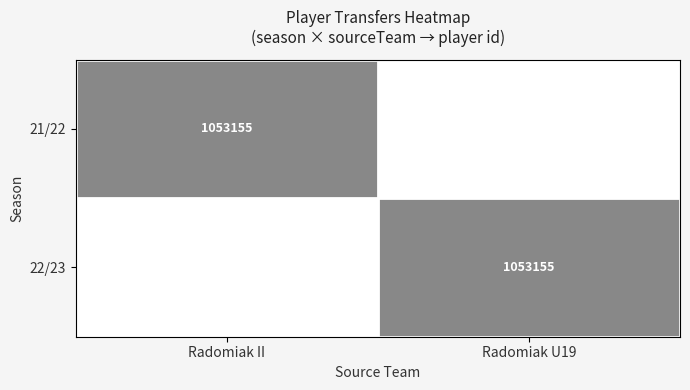

List the series in order of their peak value, lowest first.

21/22, 22/23